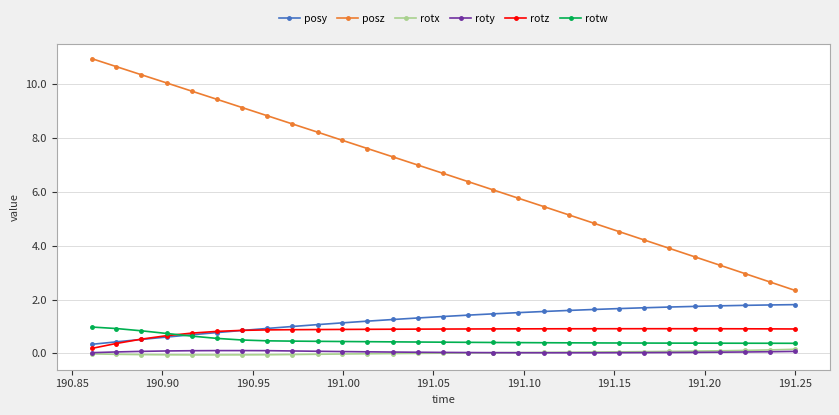

Which series has the largest range (max minus min)?

posz